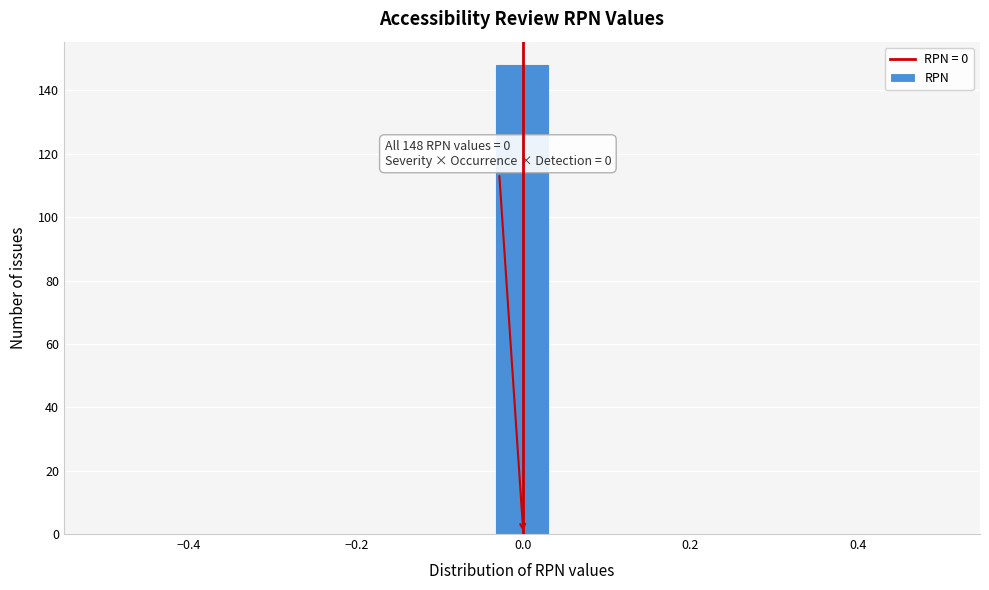

Read against the x-axis, roughly where is the centre of the tallest bar?

0.00